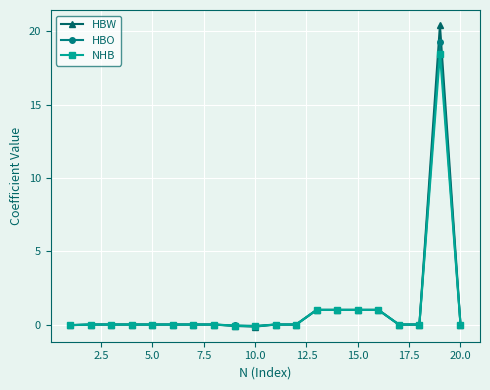

What is the maximum value for NHB?

18.5